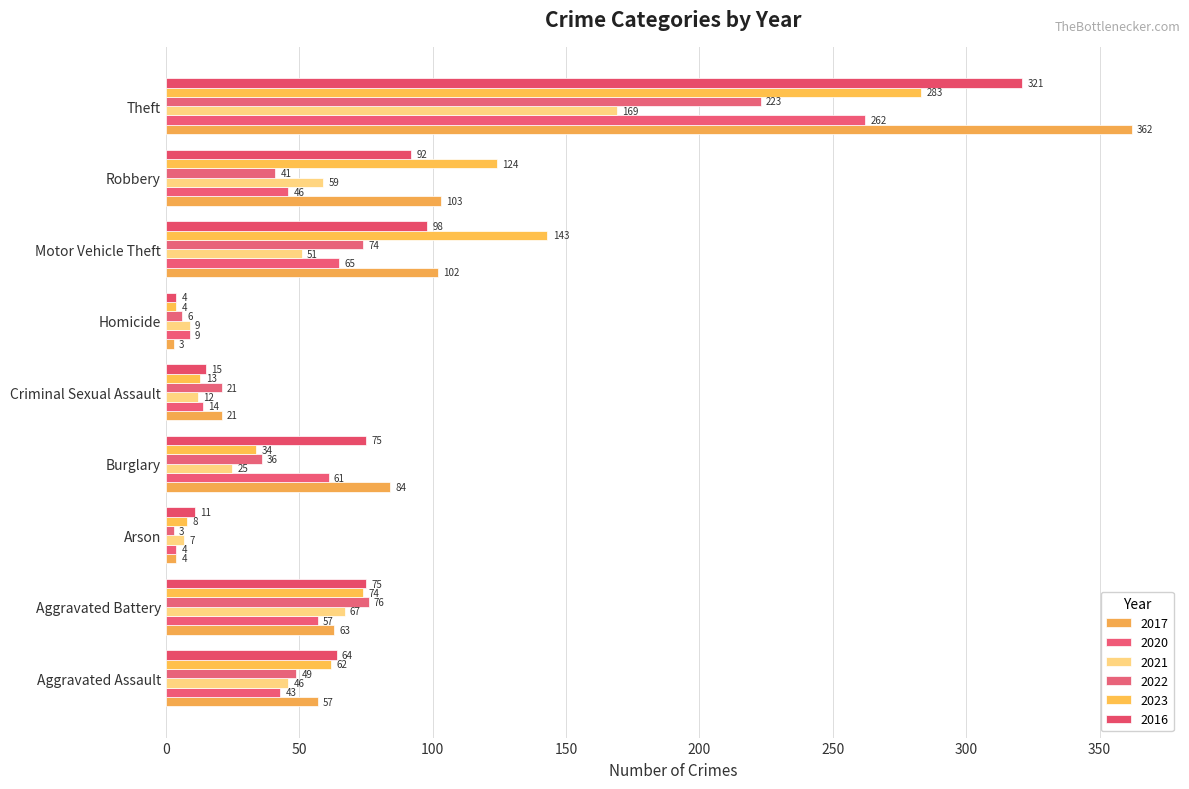

How many series are shown in this chart?

6